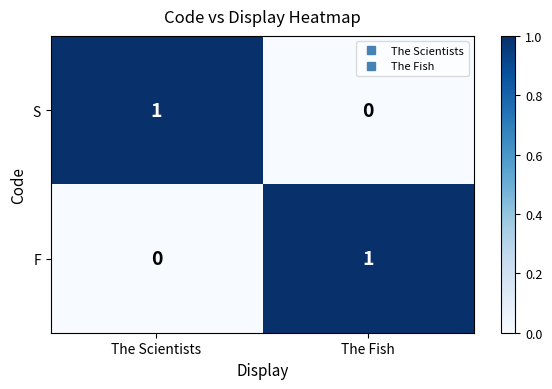

How many data points does each series have?

2